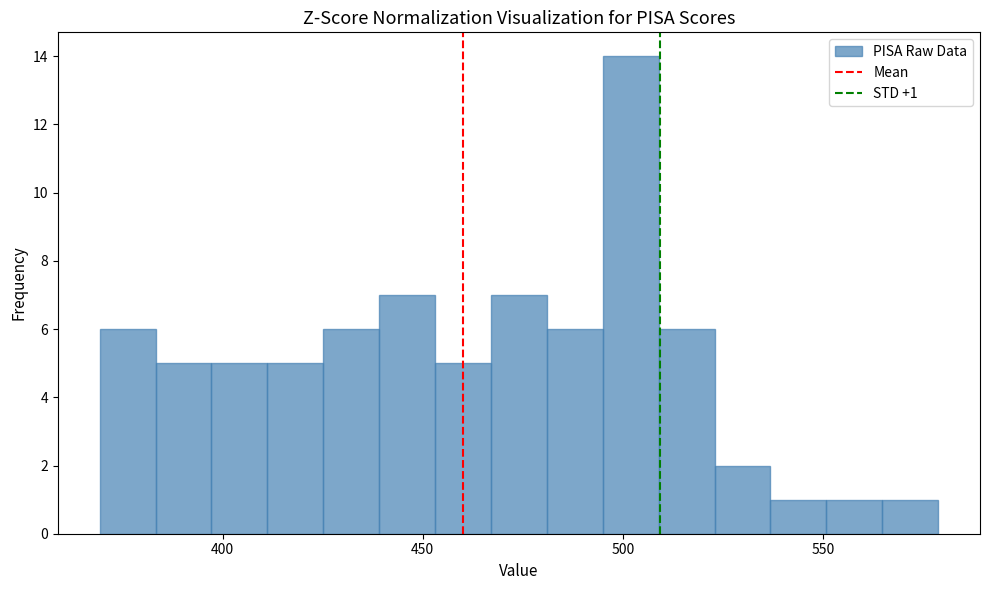

Around what value on the x-axis is the tallest bar? Give the approximate position of its centre, as read against the axis.

500